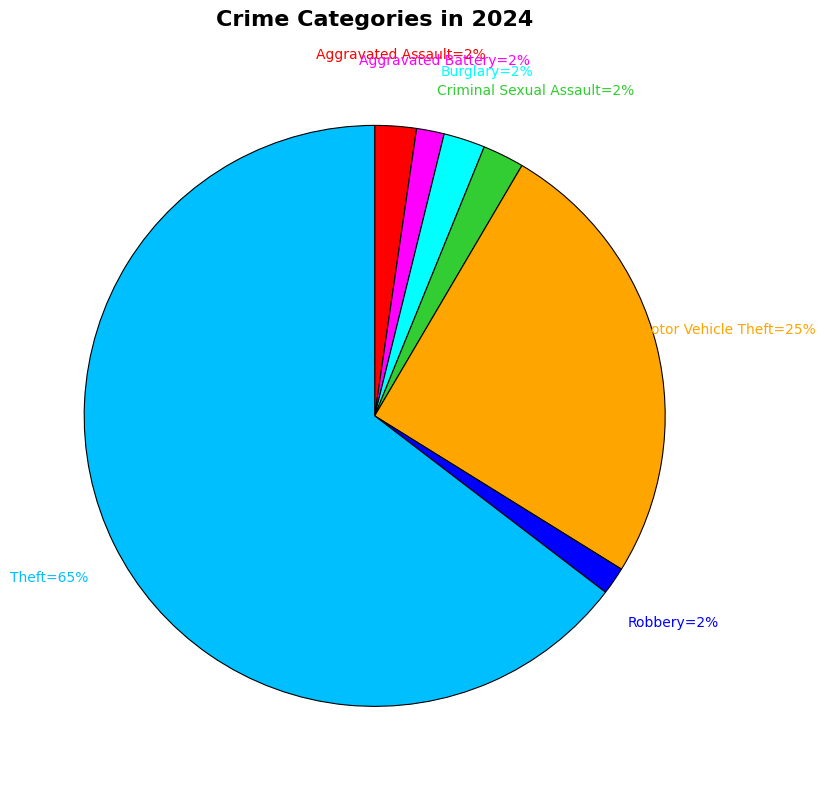

Does any single category account for the majority?

Yes